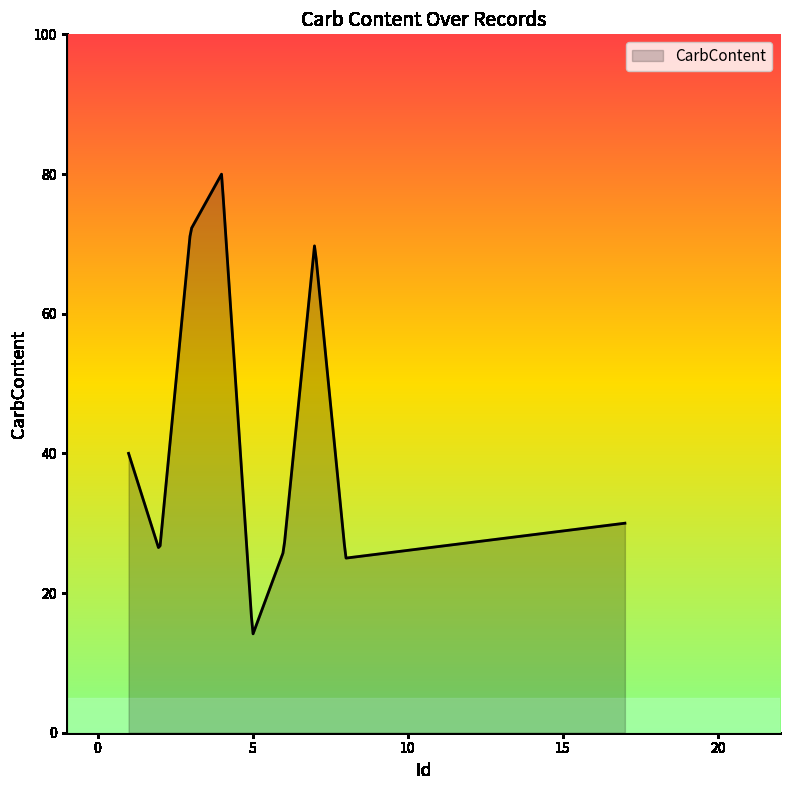

Does the chart display data point markers on the line(s)?

No